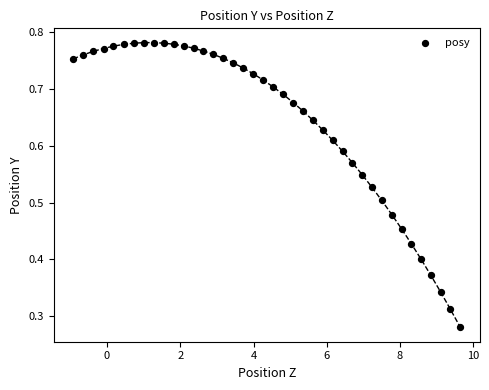

What is the range of X values (max minus min)?

10.6